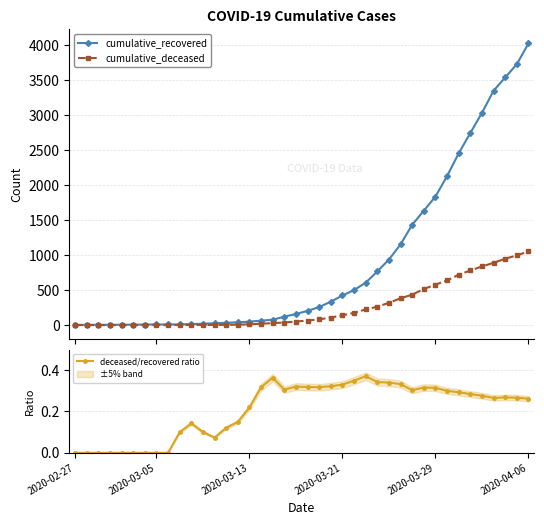

True or false: cumulative_deceased and cumulative_recovered cross at least once.

False